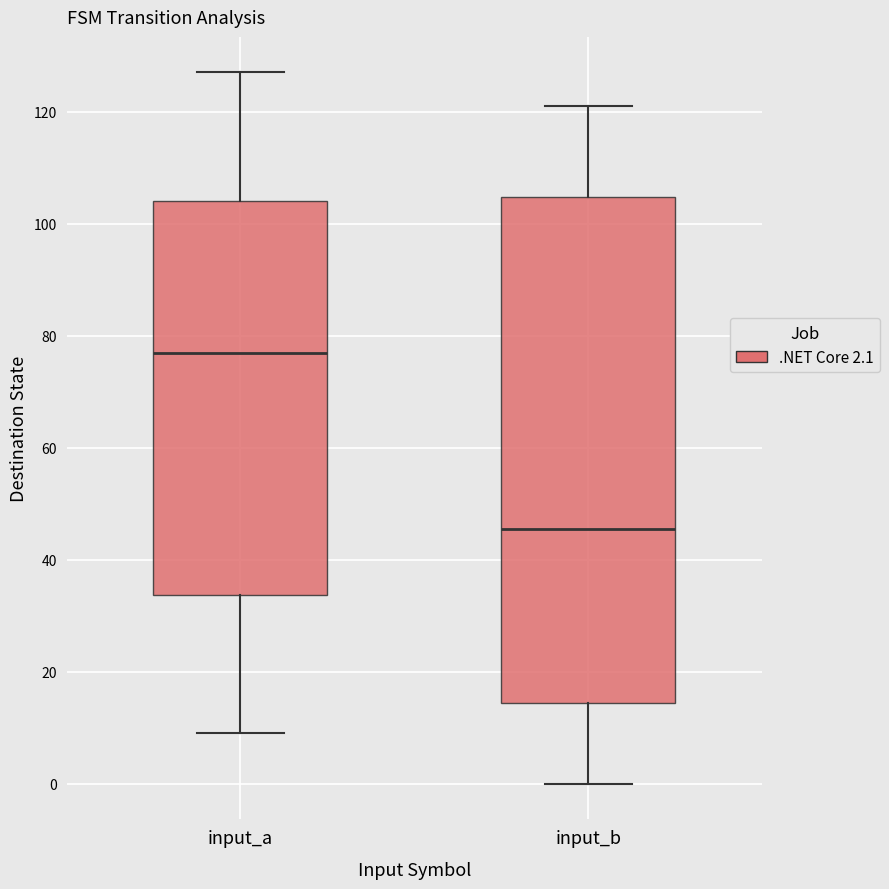

Where is the upper edge of the box for input_a on the y-axis? The values are not printed on the chart, so give them approximately, as read against the axis.

104